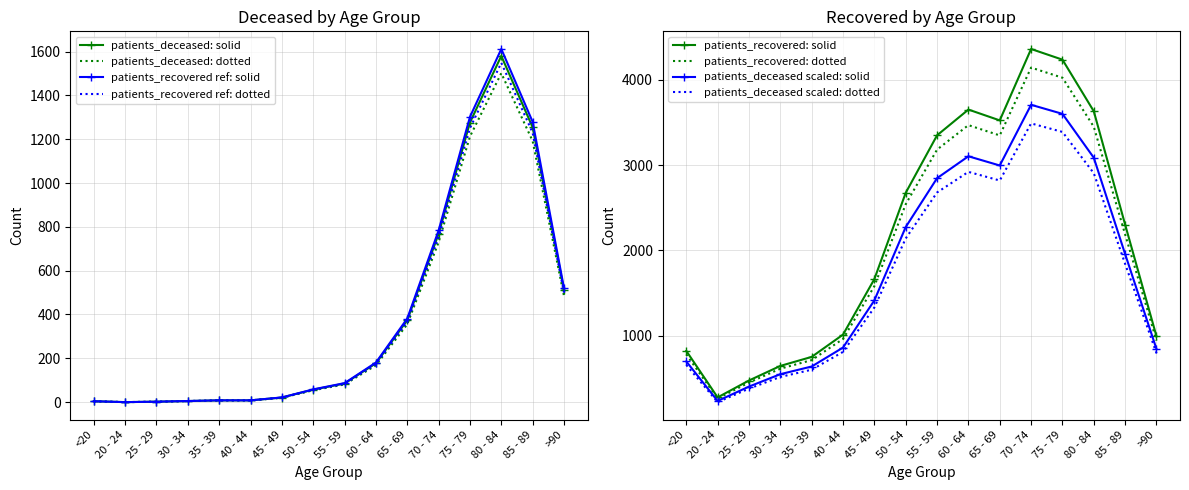

List the series in order of their peak value, lowest first.

patients_deceased, patients_recovered